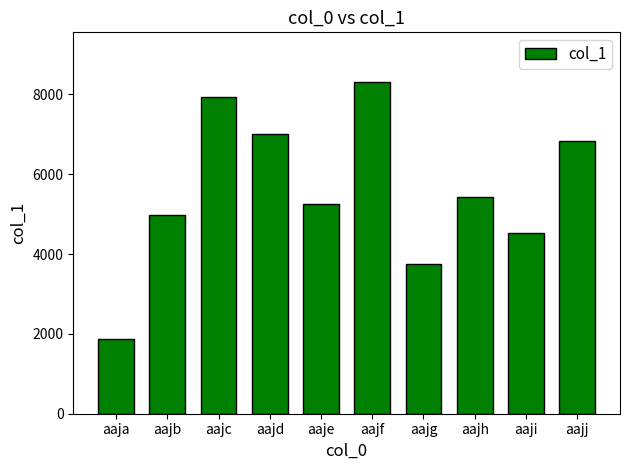

Are the bars horizontal?

No